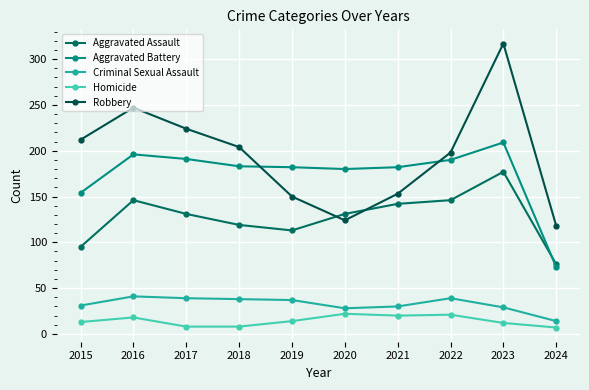

What is the sum of all Aggravated Assault values?

1276